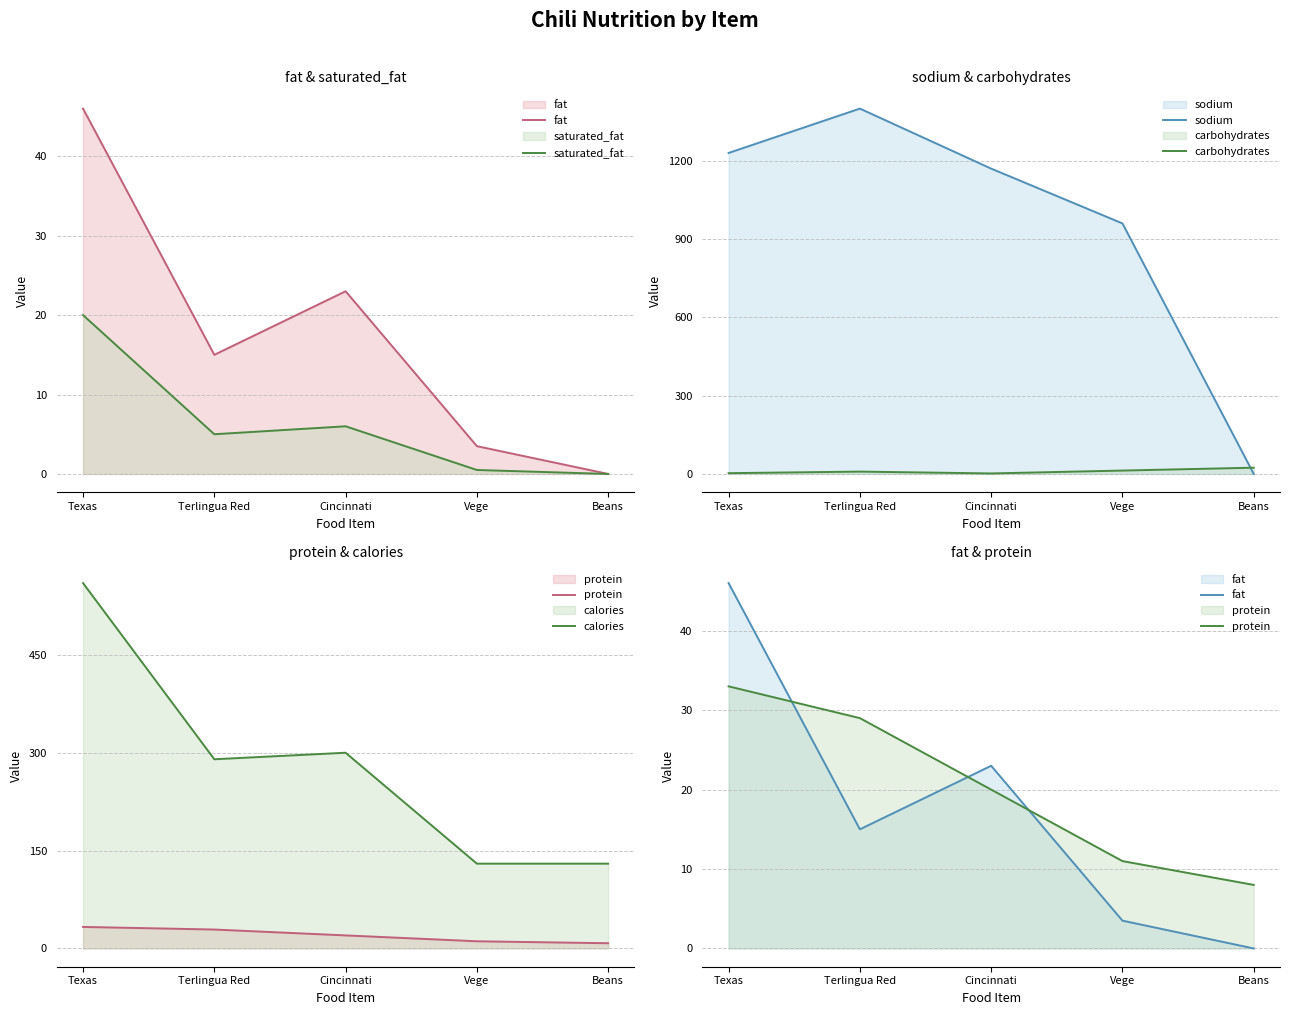

How many interior local peaks does the sodium series have?

1